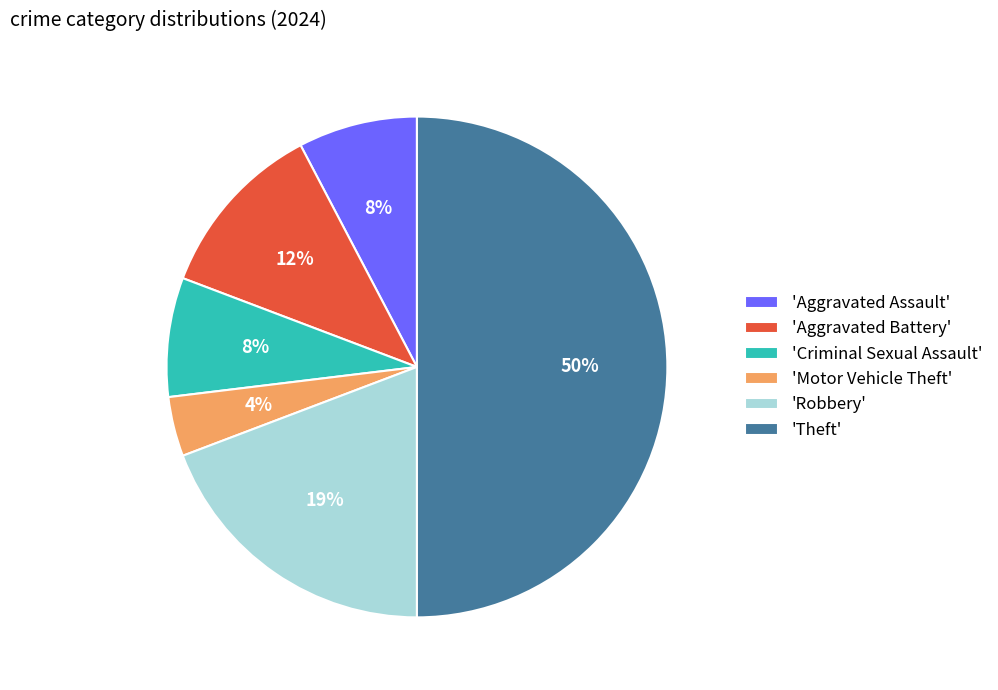

Between 'Motor Vehicle Theft' and 'Theft', which is larger?

'Theft'